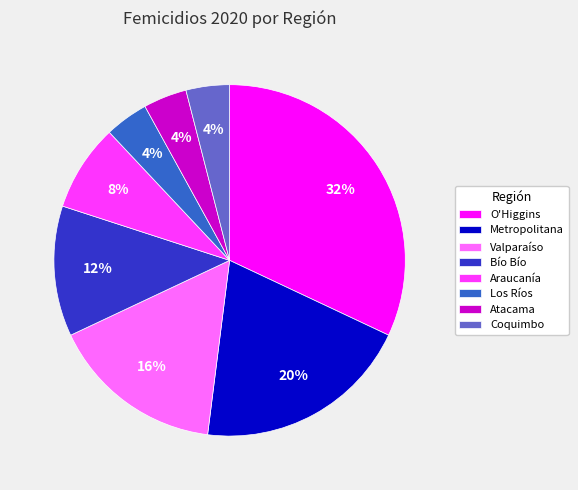

True or false: Coquimbo accounts for 4% of the total.

True